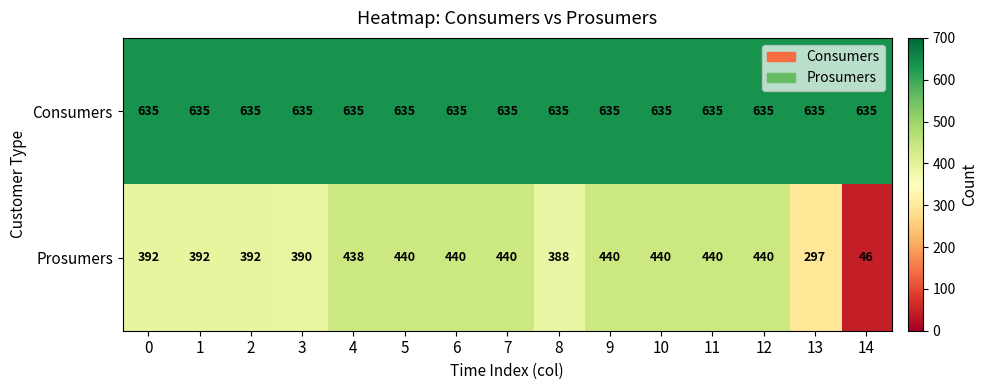

The value of Prosumers at 7 is 748. True or false?

False